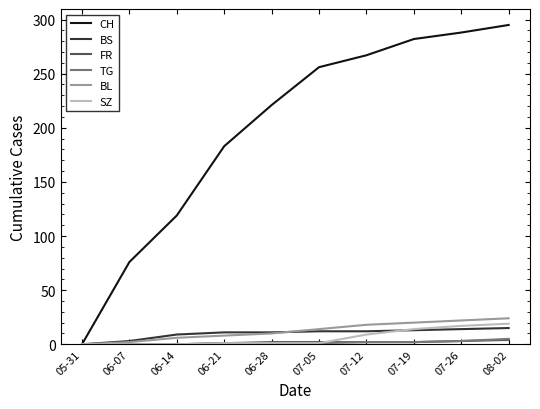

Which category has the highest value across all series?

08-02